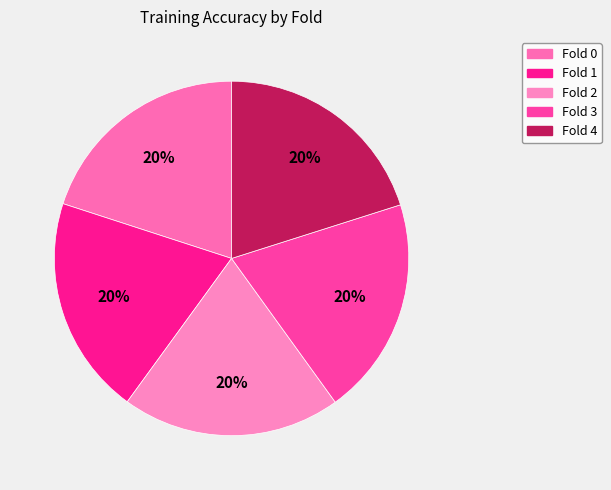

To the nearest percent, what is the average slice percentage?

20%